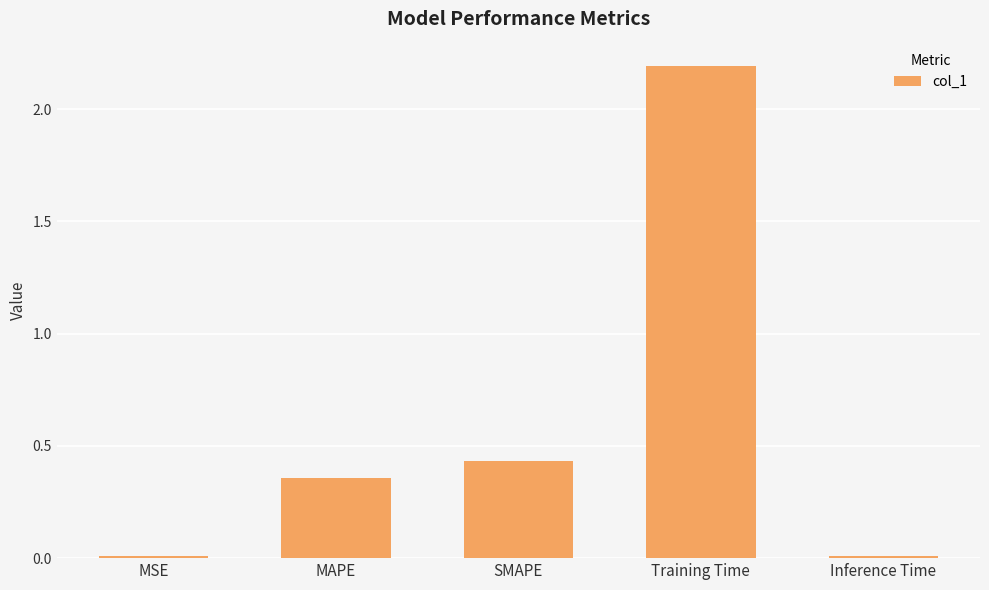

The value at MSE is 0.0. True or false?

True